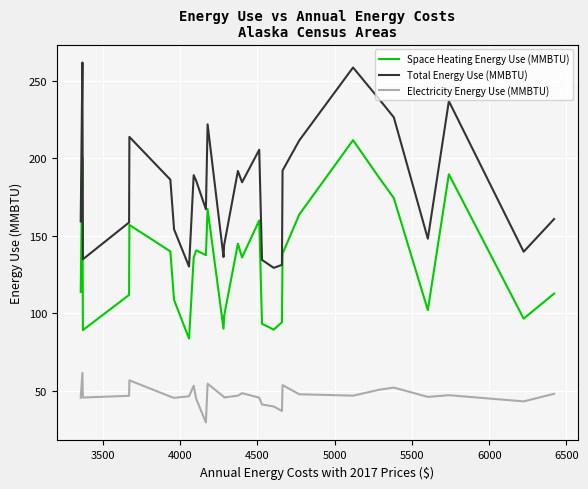

True or false: Electricity Energy Use (MMBTU) and Space Heating Energy Use (MMBTU) intersect in this chart.

False